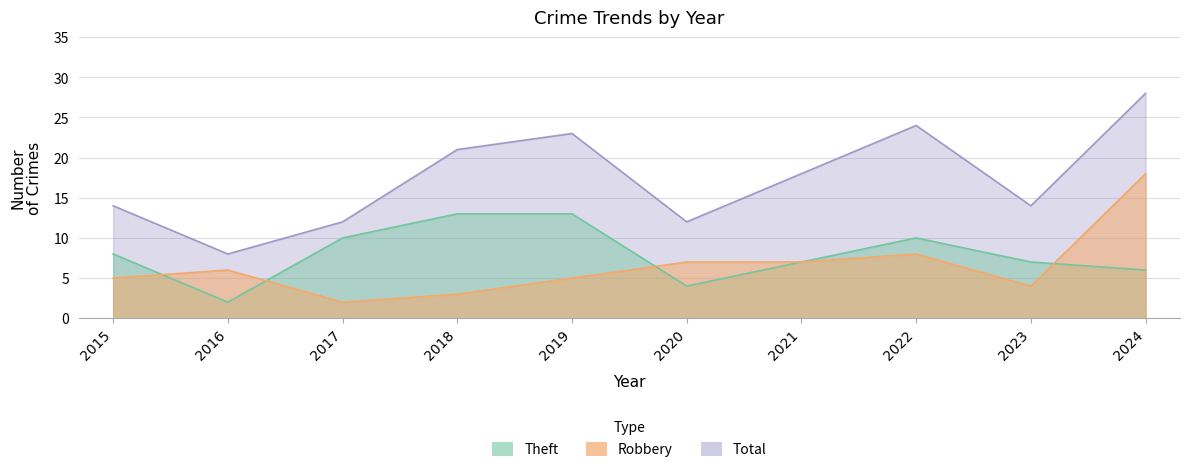

What is the highest value of the Robbery series?

18